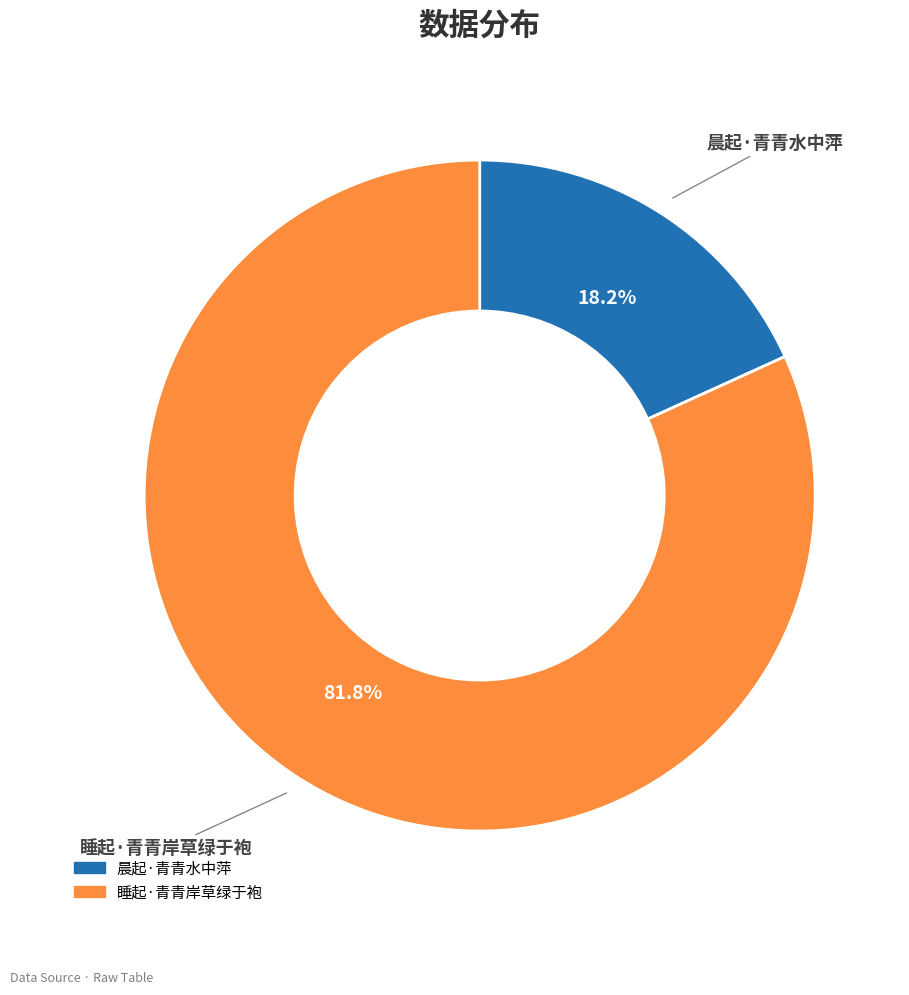

Which slice is the smallest?

晨起·青青水中萍